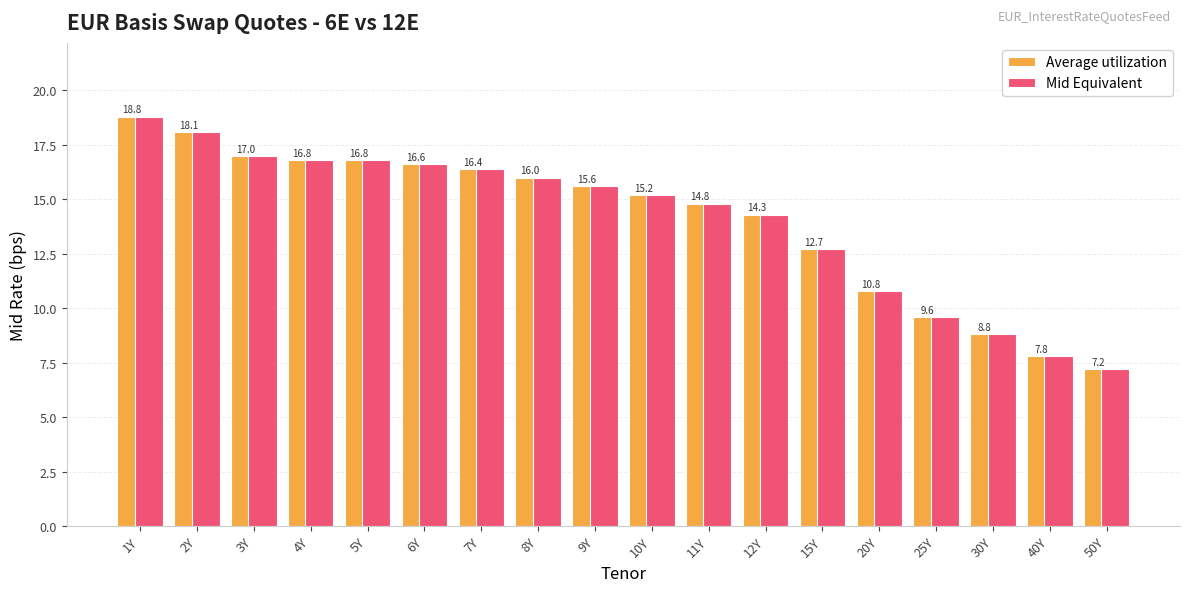

Which category has the highest value across all series?

1Y